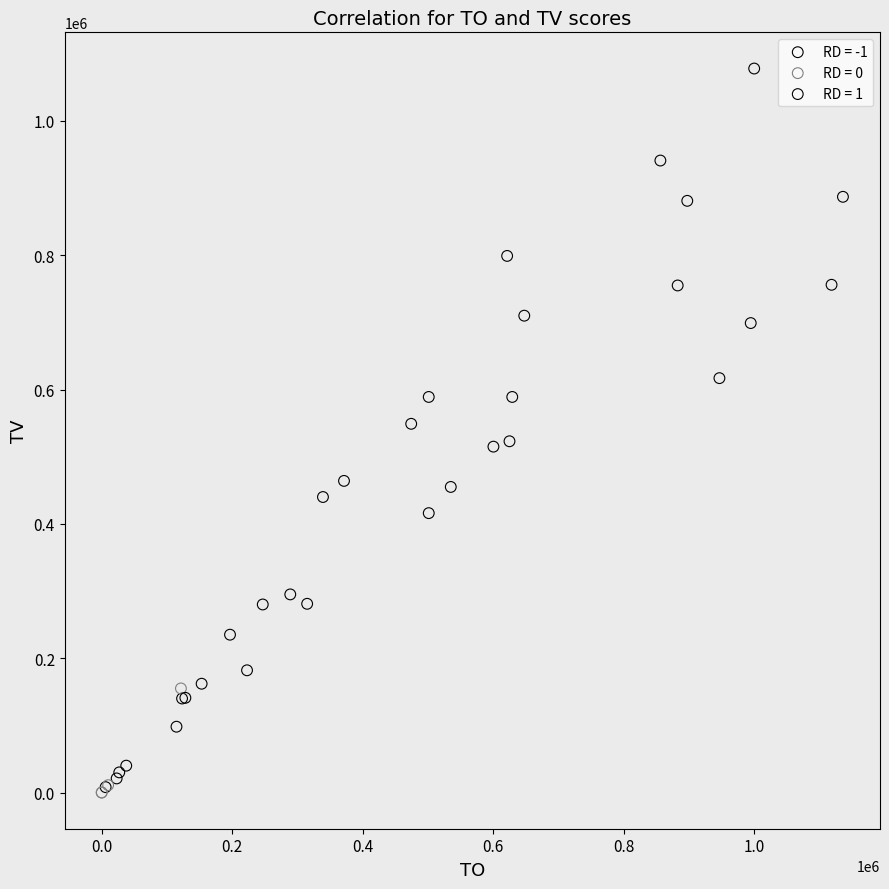

Which series reaches the maximum Y coordinate?

RD = 1